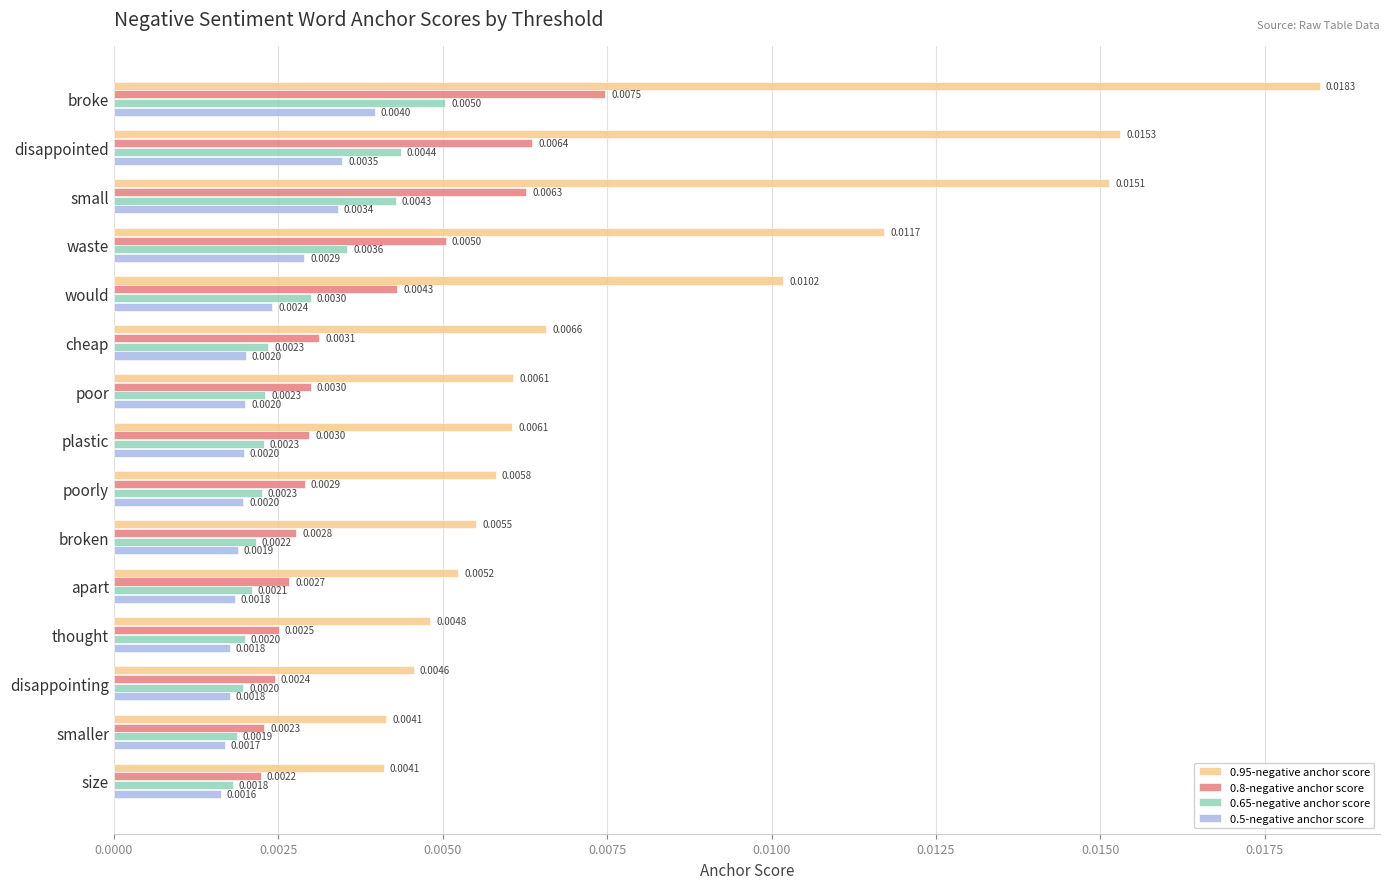

At how many categories does at least one series exceed 0?

15